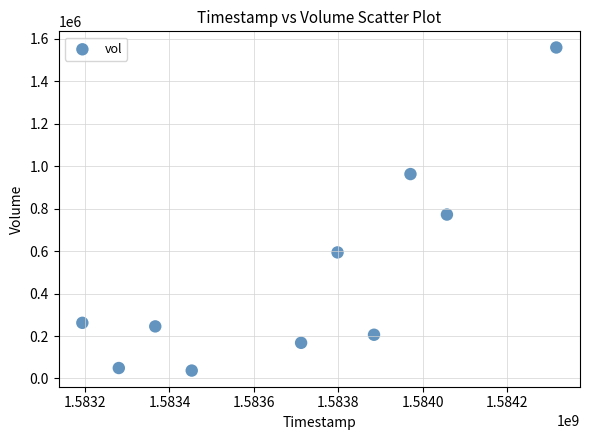

What is the range of X values (max minus min)?

1123200